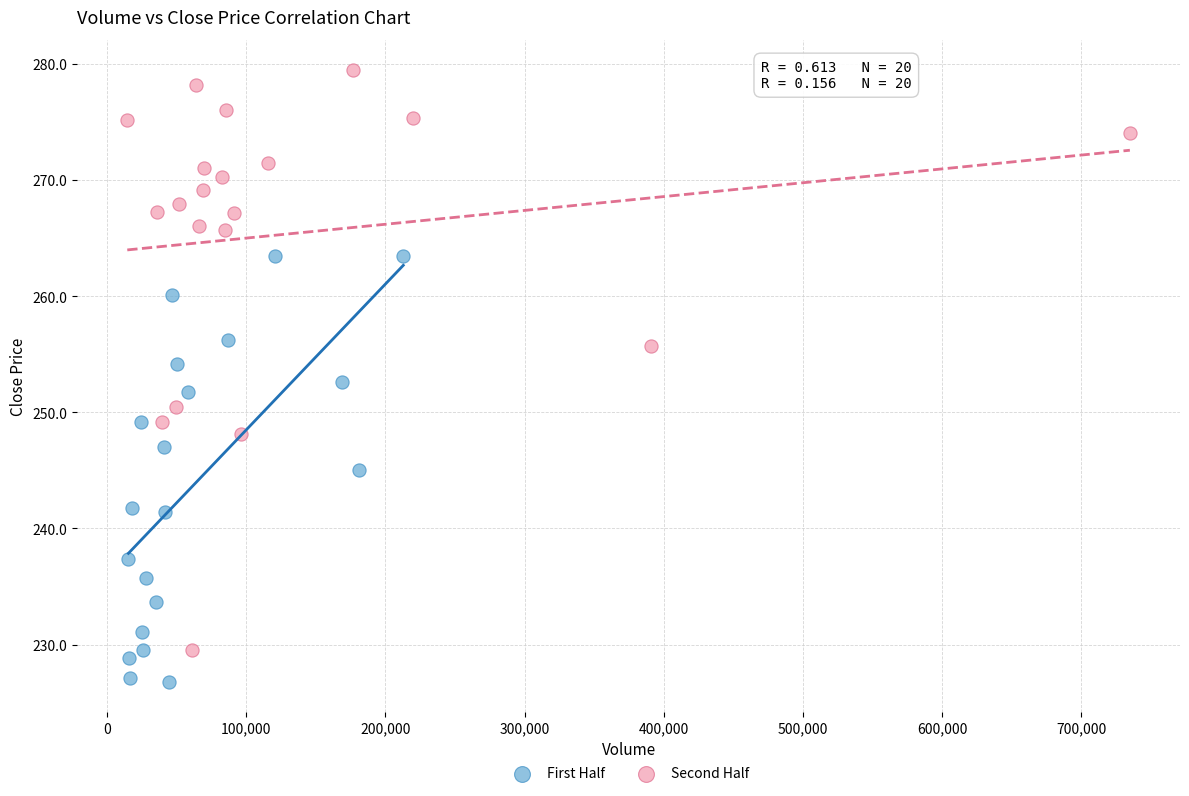

Which series contains the highest Y value?

Second Half